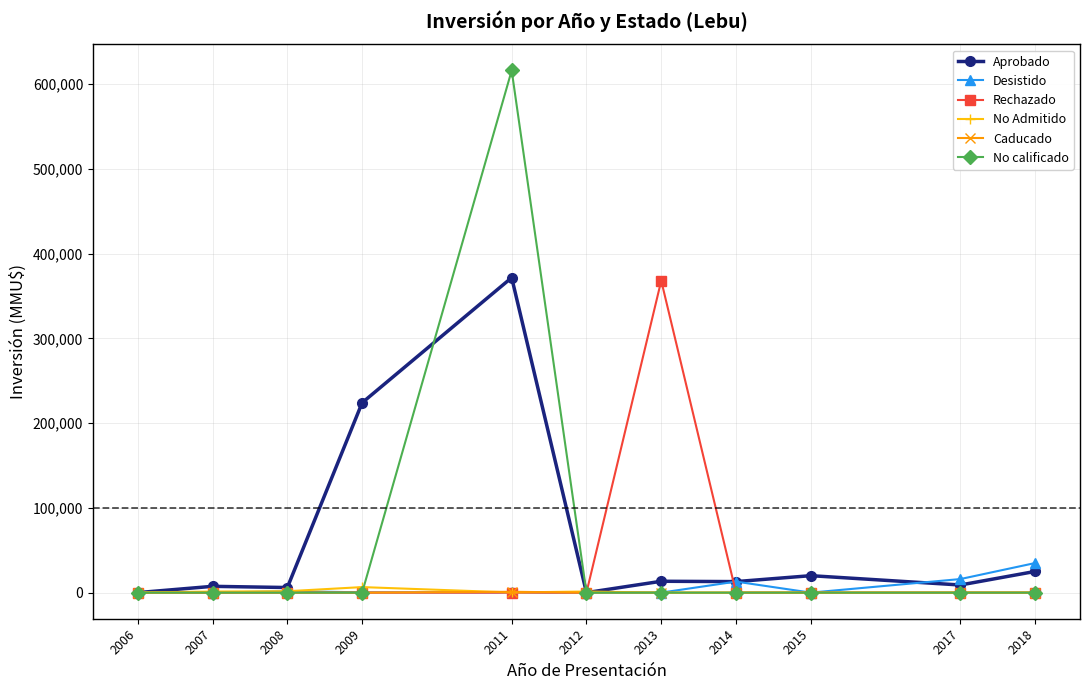

Which series changed the most between 2013 and 2018?

Rechazado